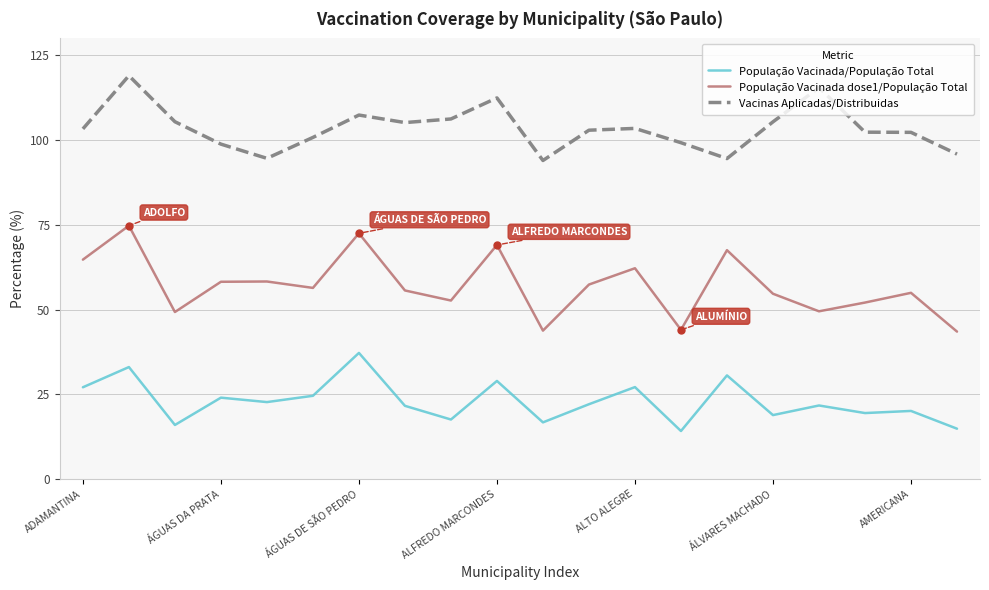

True or false: Vacinas Aplicadas/Distribuidas and População Vacinada dose1/População Total intersect in this chart.

False